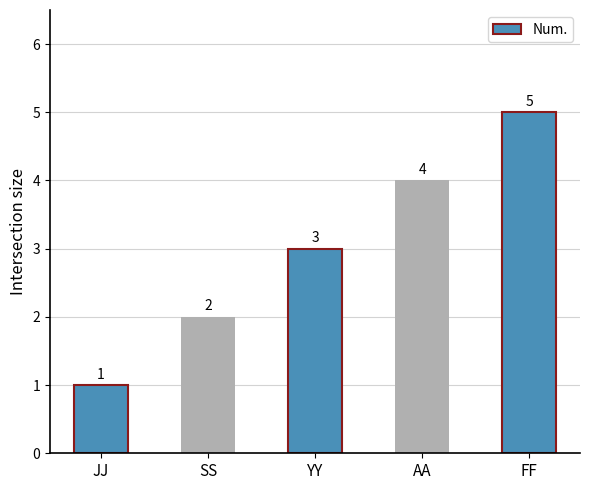

What is the label of the 5th bar from the left?

FF